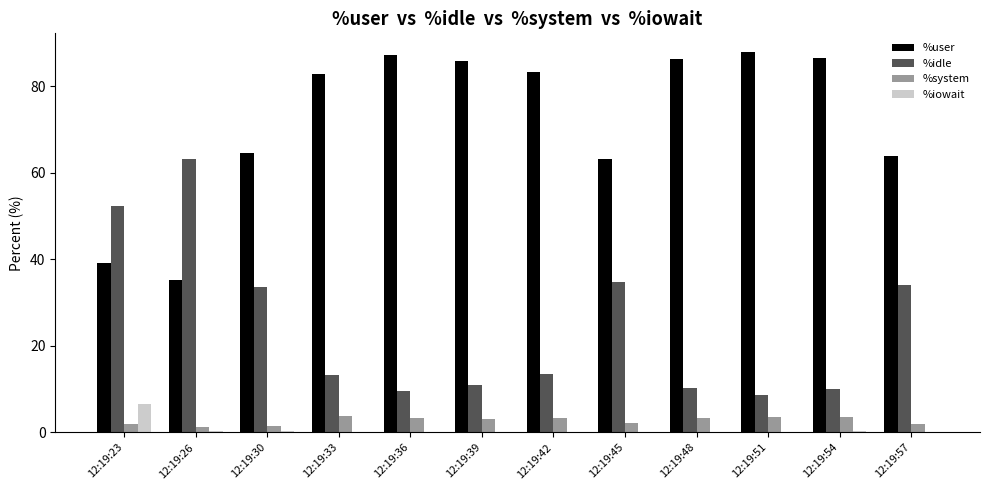

Which series has the largest total across all categories?

%user